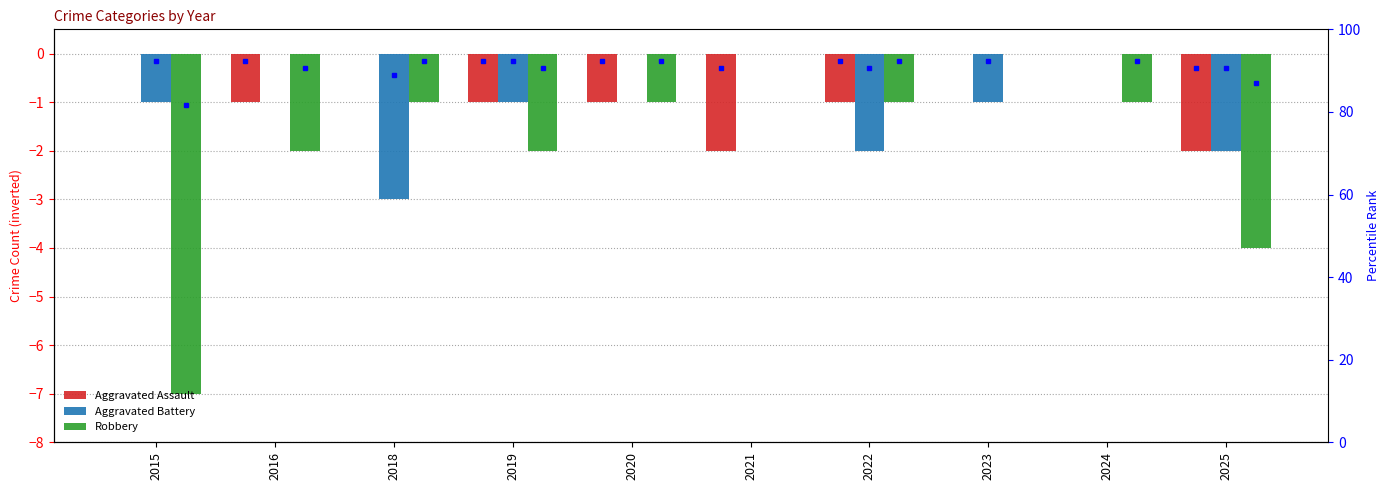

Which series changed the most between 2015 and 2019?

Robbery